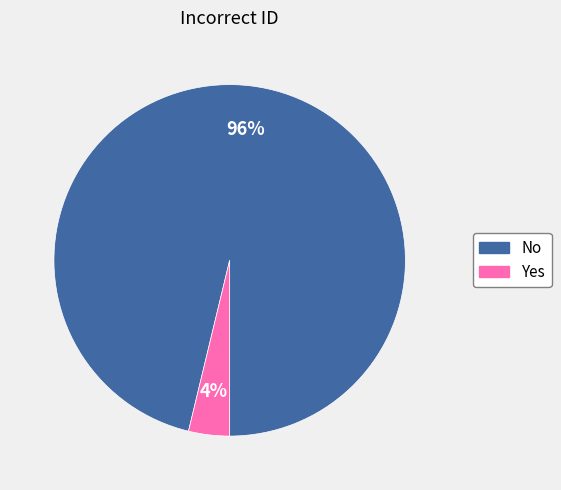

To the nearest percent, what portion does No represent?

96%